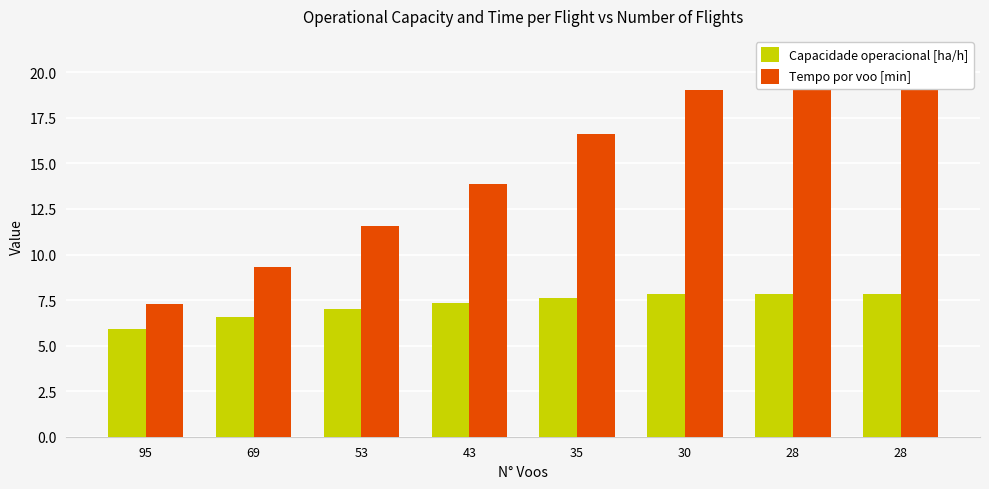

What are all the series names shown in the legend?

Capacidade operacional [ha/h], Tempo por voo [min]